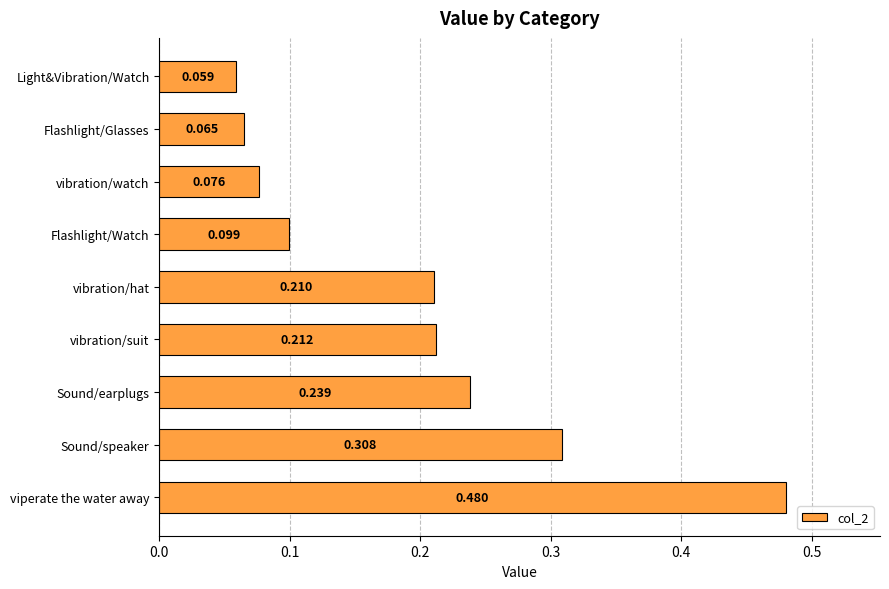

Between vibration/suit and Sound/speaker, which is larger?

Sound/speaker